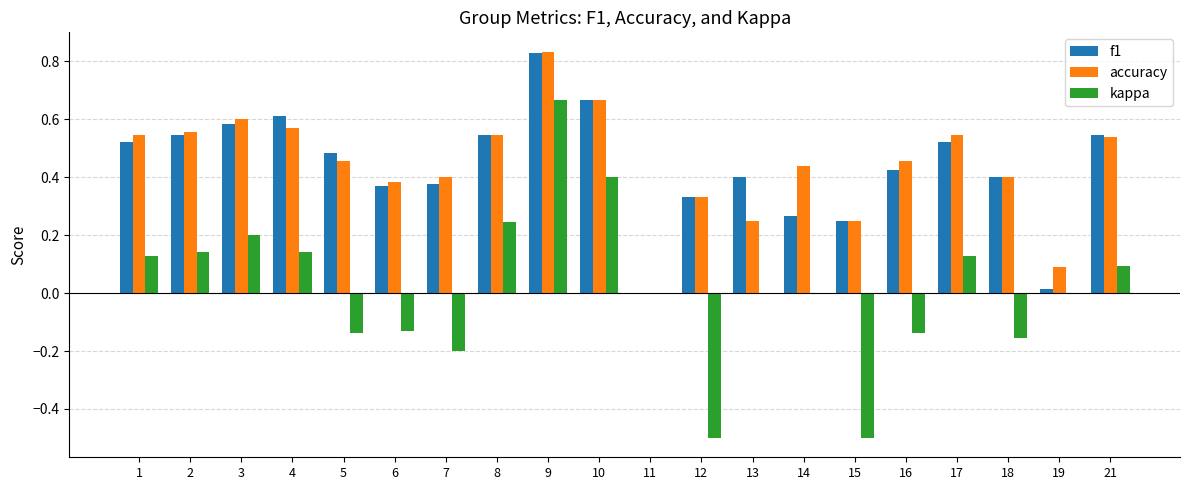

Which category has the highest value in the f1 series?

9